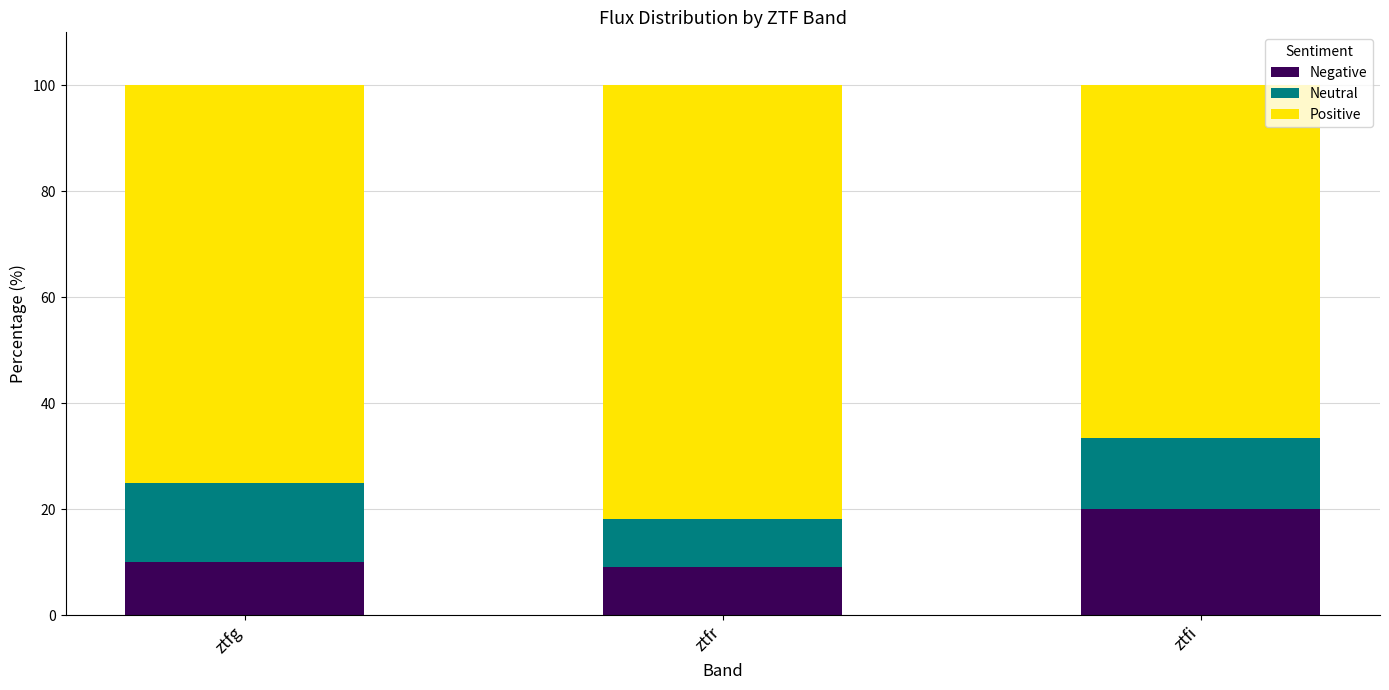

Does the chart contain any negative values?

No